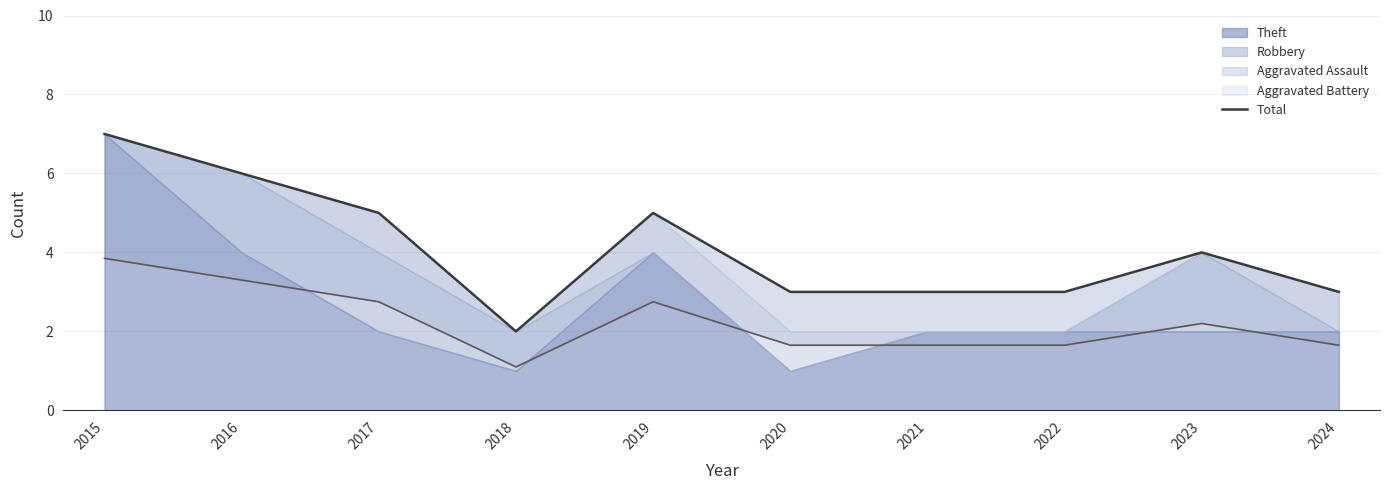

What is the greatest value displayed?

7